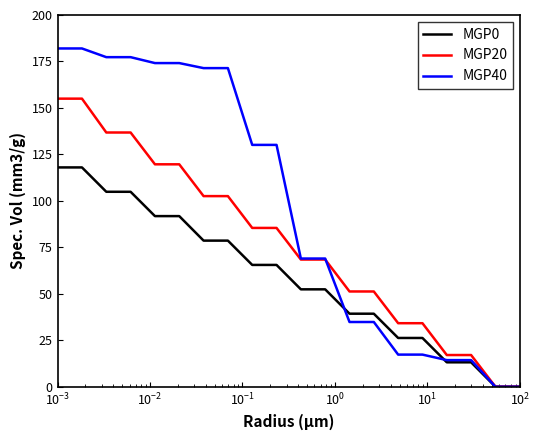

What is the sum of all MGP0 values?

1179.9